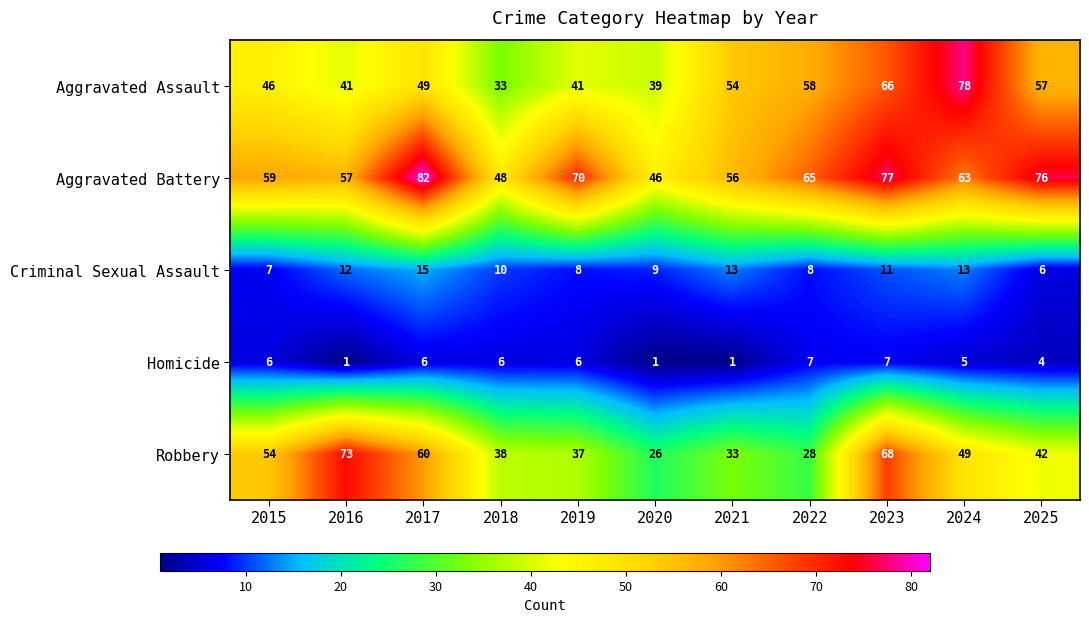

Which series changed the most between 2023 and 2025?

Robbery